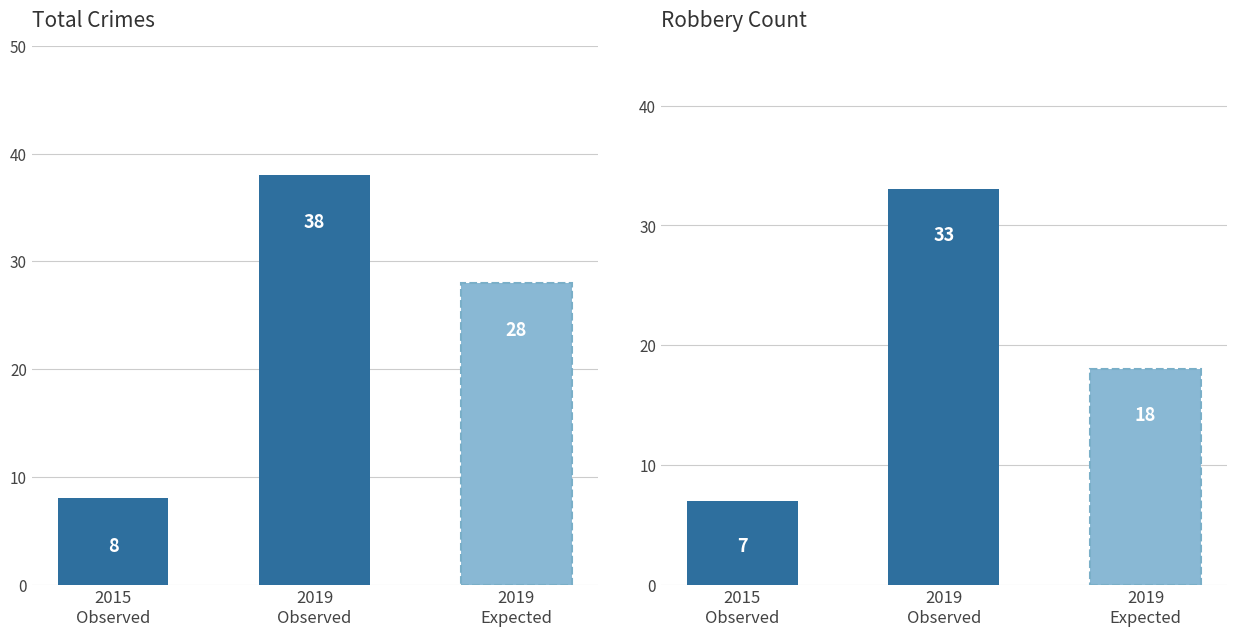

Which series has the largest total across all categories?

Total